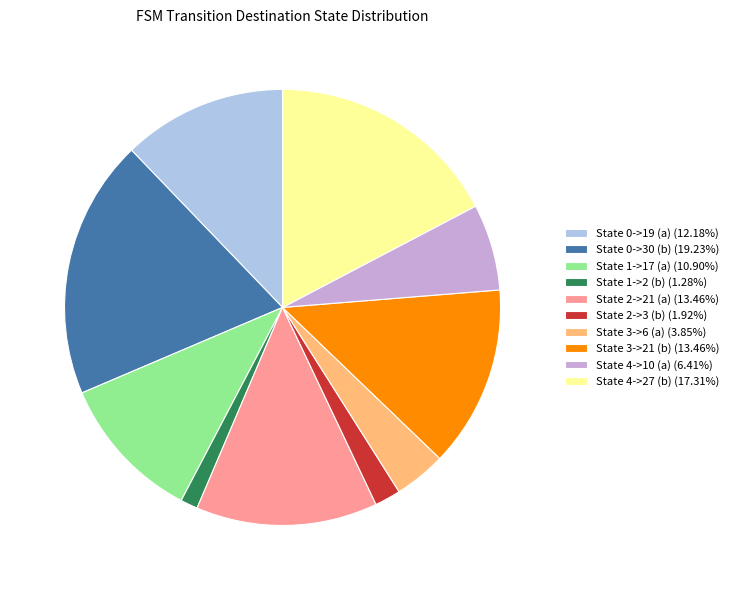

Do State 1->2 (b) (1.28%) and State 4->27 (b) (17.31%) together represent more than half of the pie?

No